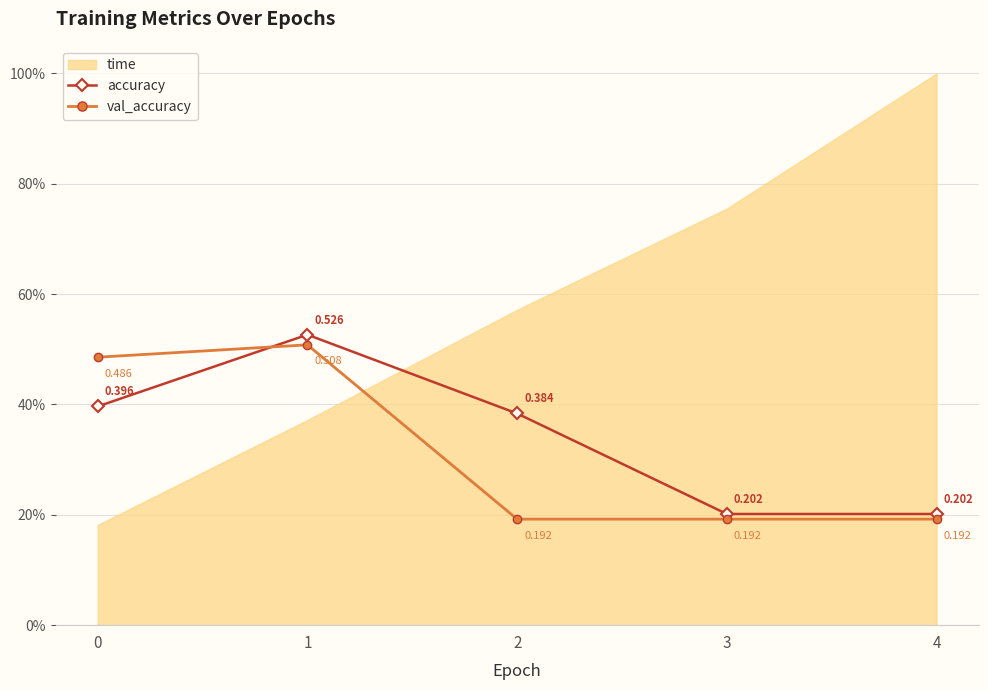

What is the sum of the accuracy values at 2 and 3?

0.6